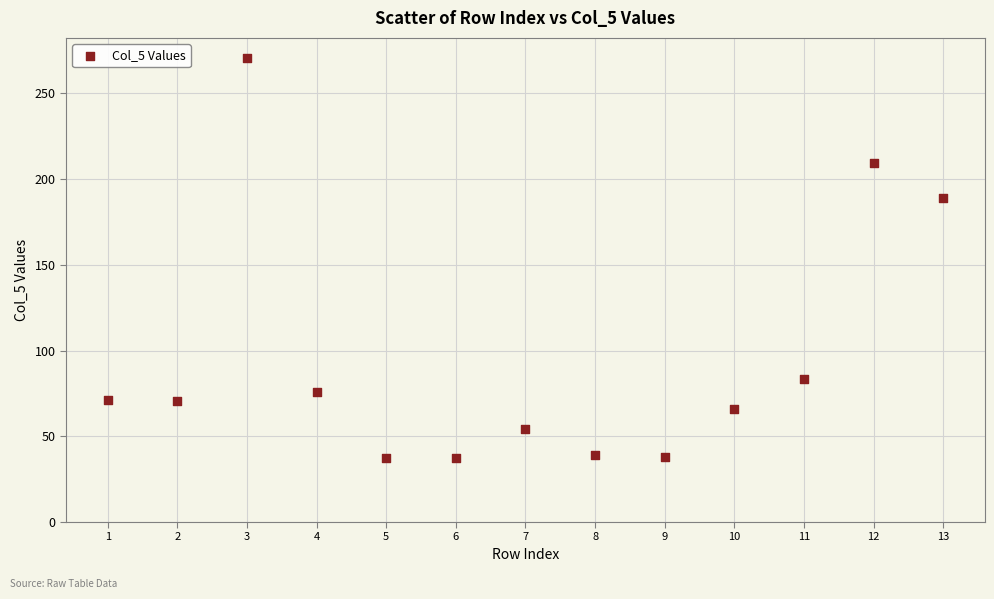

What is the range of Y values (max minus min)?

233.4